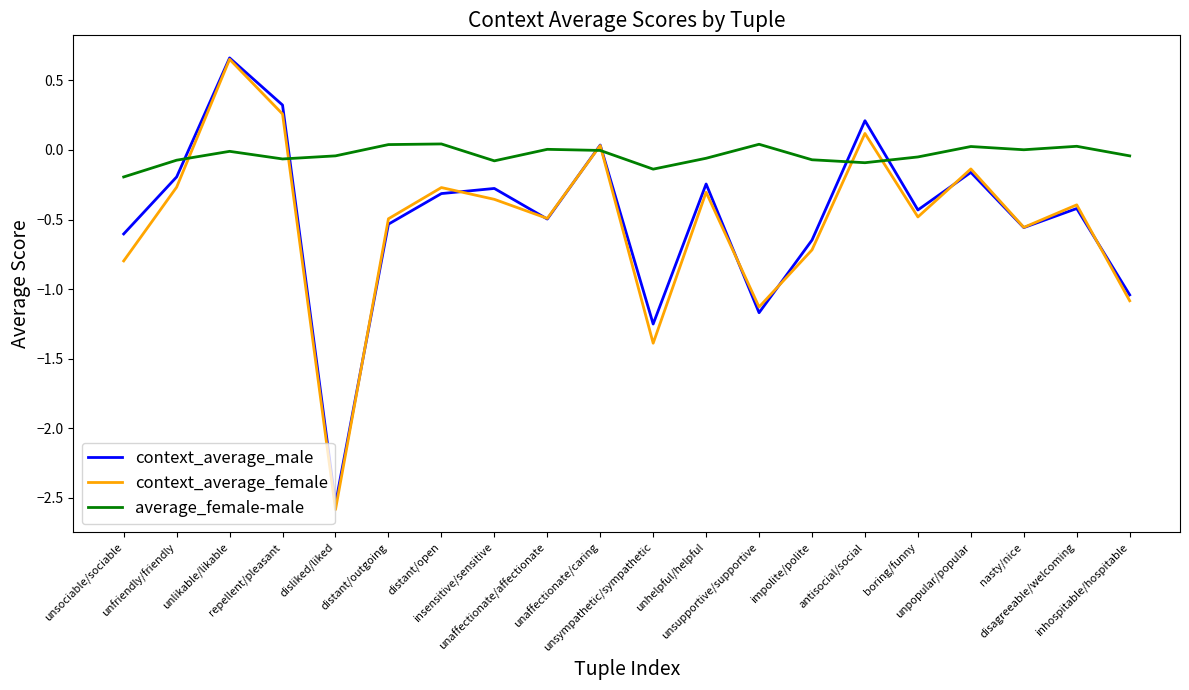

Where does the context_average_male series first go above 0?

unlikable/likable